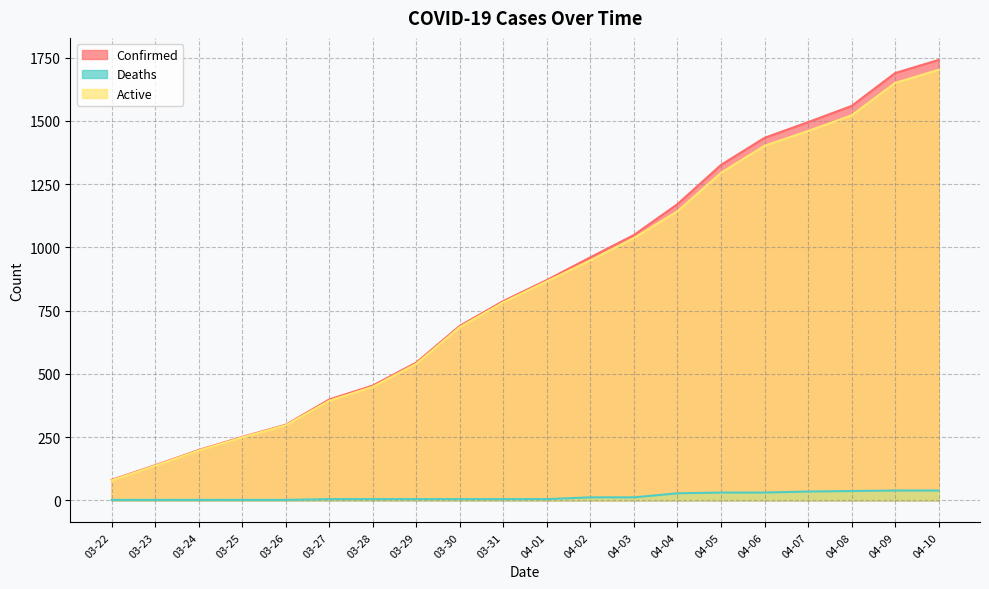

What is the difference between the Active values at 04-10 and 04-01?

836